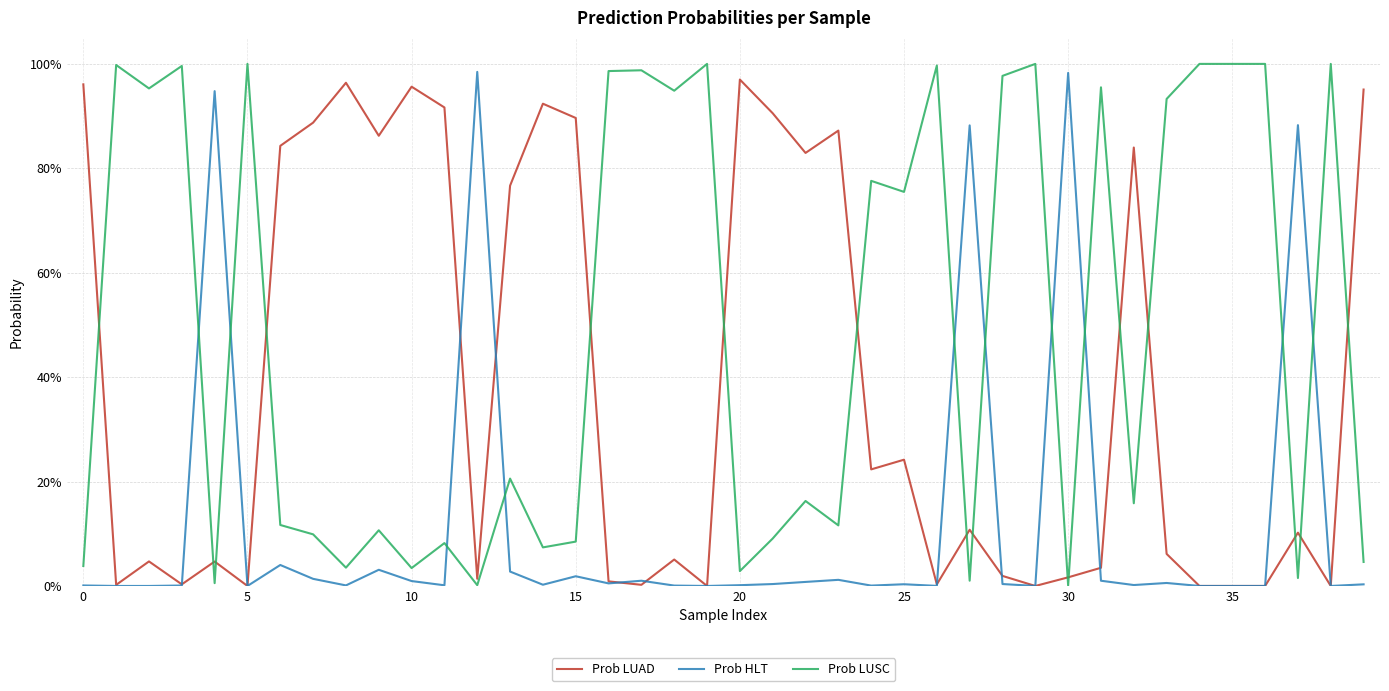

Is this an area chart (filled region under the line)?

No